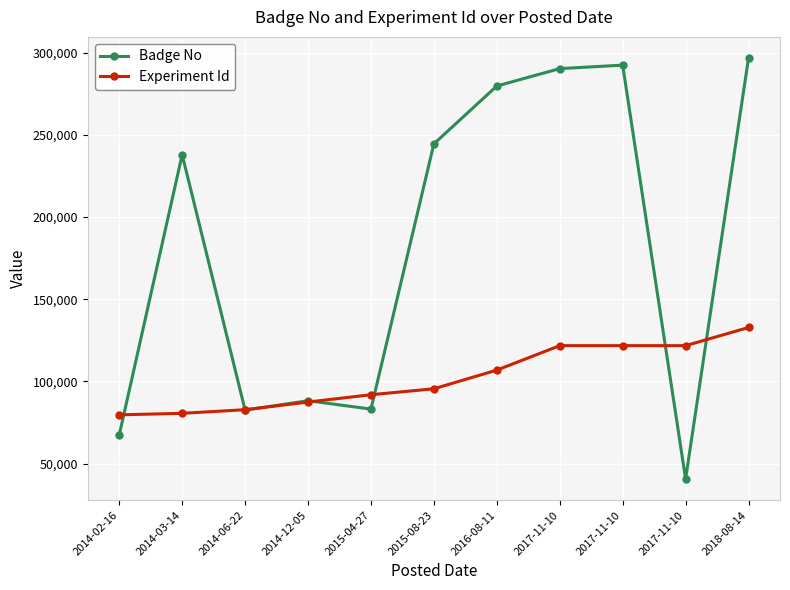

What is the value of the Experiment Id point at the 7th from the left?

106900